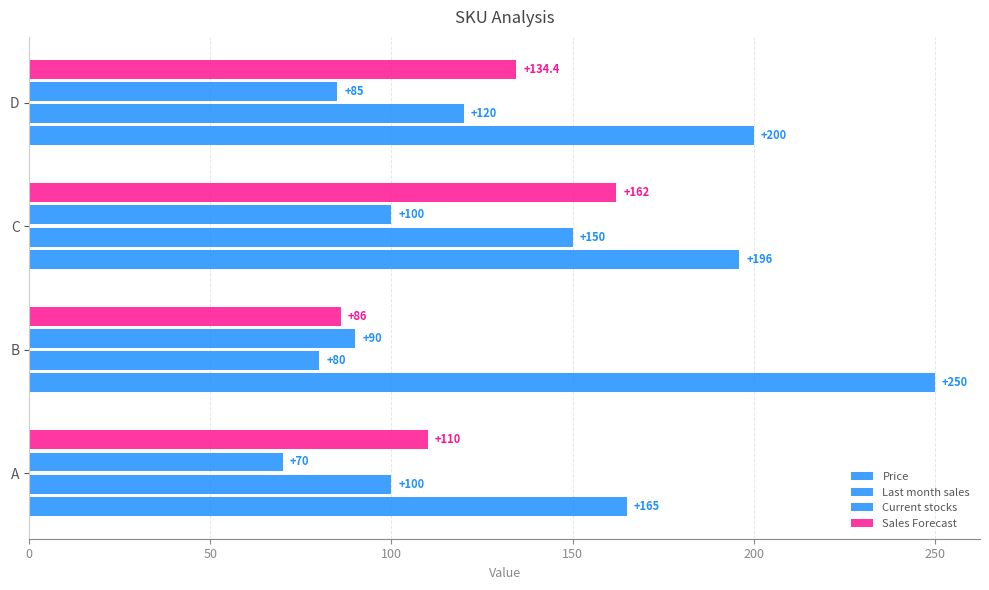

How many data points in Last month sales are less than 120?

2